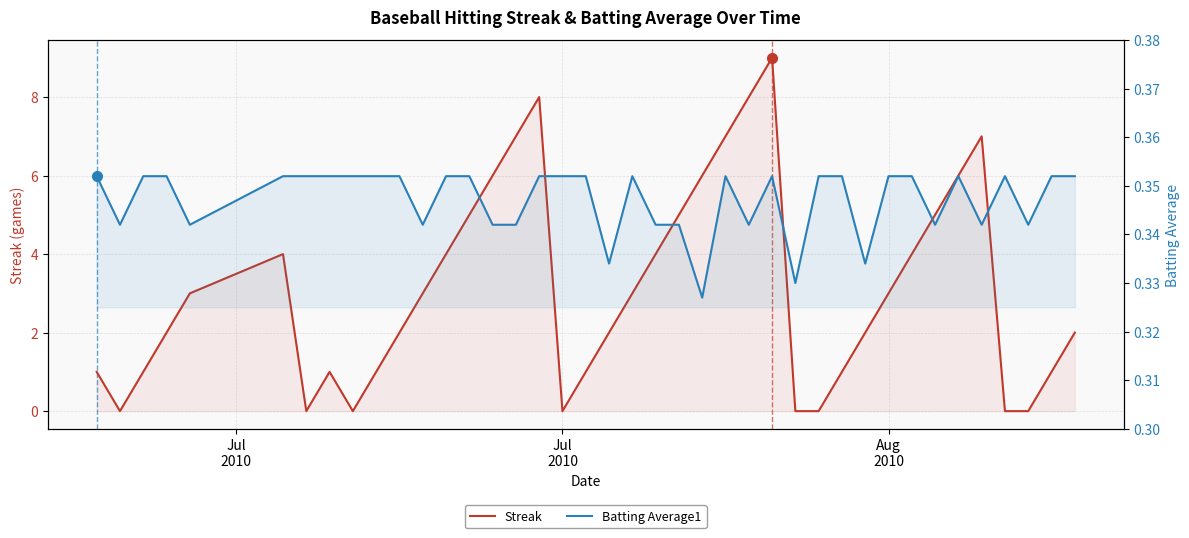

Reading left to right, transcribe all the data shown in this chart.

Streak: 1.0	0.0	1.0	2.0	3.0	4.0	0.0	1.0	0.0	1.0	2.0	3.0	4.0	5.0	6.0	7.0	8.0	0.0	1.0	2.0	3.0	4.0	5.0	6.0	7.0	8.0	9.0	0.0	0.0	1.0	2.0	3.0	4.0	5.0	6.0	7.0	0.0	0.0	1.0	2.0
Batting Average1: 0.4	0.3	0.4	0.4	0.3	0.4	0.4	0.4	0.4	0.4	0.4	0.3	0.4	0.4	0.3	0.3	0.4	0.4	0.4	0.3	0.4	0.3	0.3	0.3	0.4	0.3	0.4	0.3	0.4	0.4	0.3	0.4	0.4	0.3	0.4	0.3	0.4	0.3	0.4	0.4